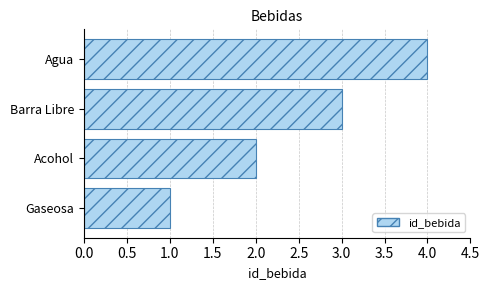

Does the chart contain stacked bars?

No